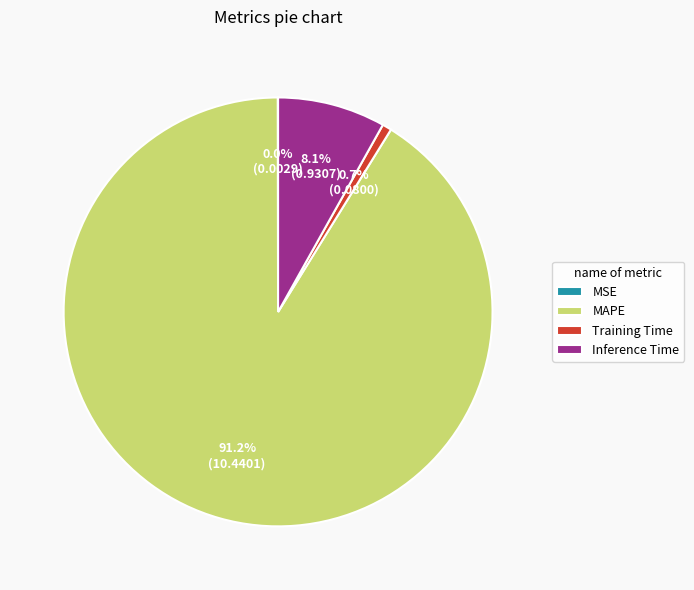

Which category has the biggest portion of the pie?

MAPE